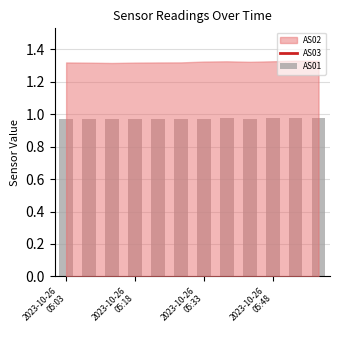

Are the bars grouped side by side (vs. stacked)?

Yes